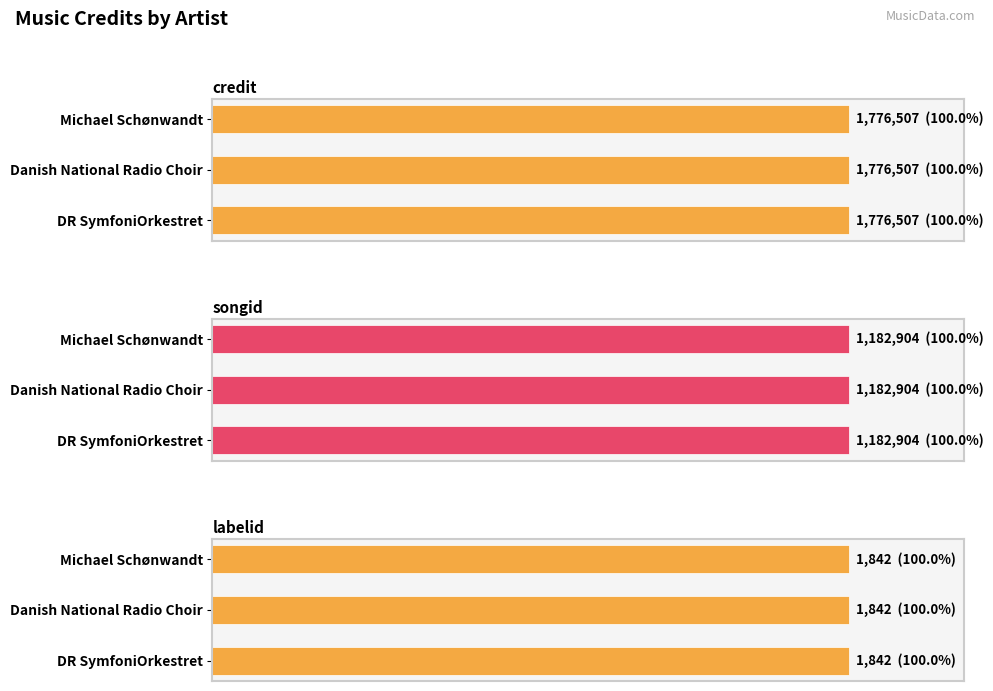

How many groups of bars are there?

3